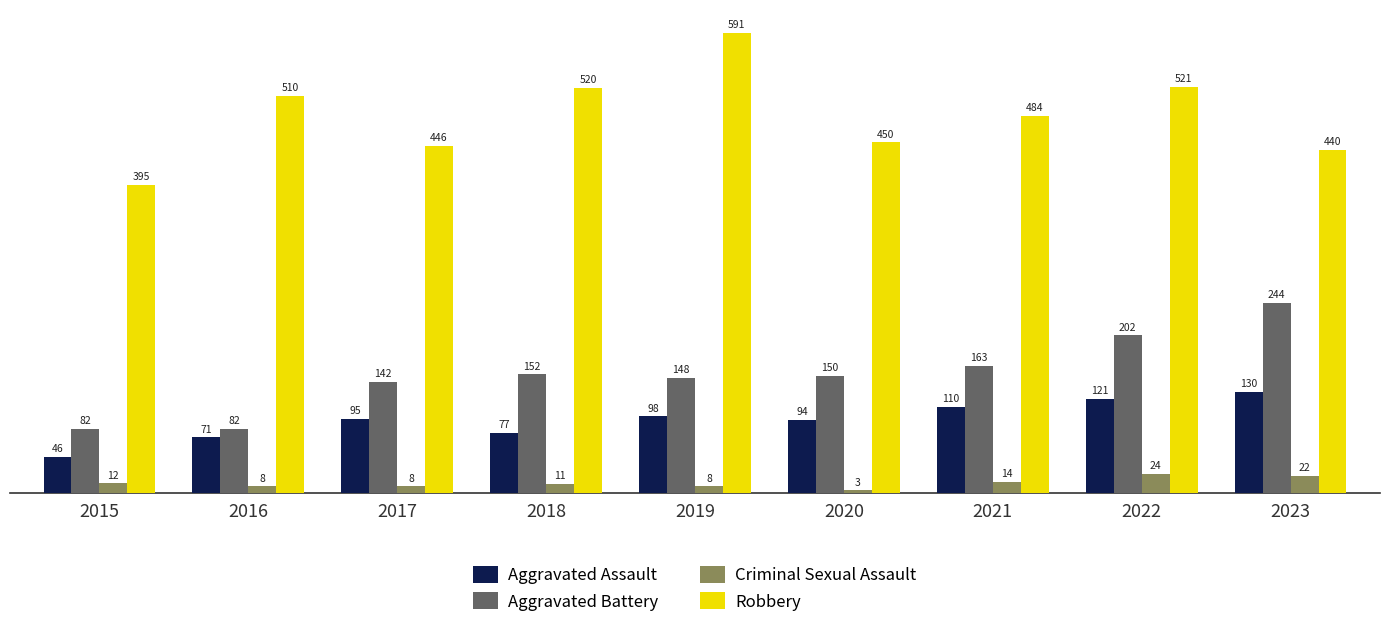

Reading left to right, transcribe all the data shown in this chart.

Aggravated Assault: 46	71	95	77	98	94	110	121	130
Aggravated Battery: 82	82	142	152	148	150	163	202	244
Criminal Sexual Assault: 12	8	8	11	8	3	14	24	22
Robbery: 395	510	446	520	591	450	484	521	440